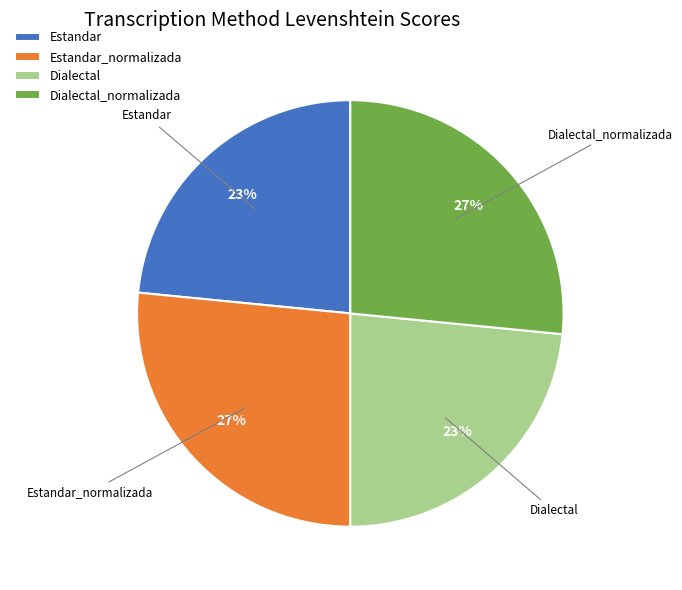

How many slices are in this pie chart?

4